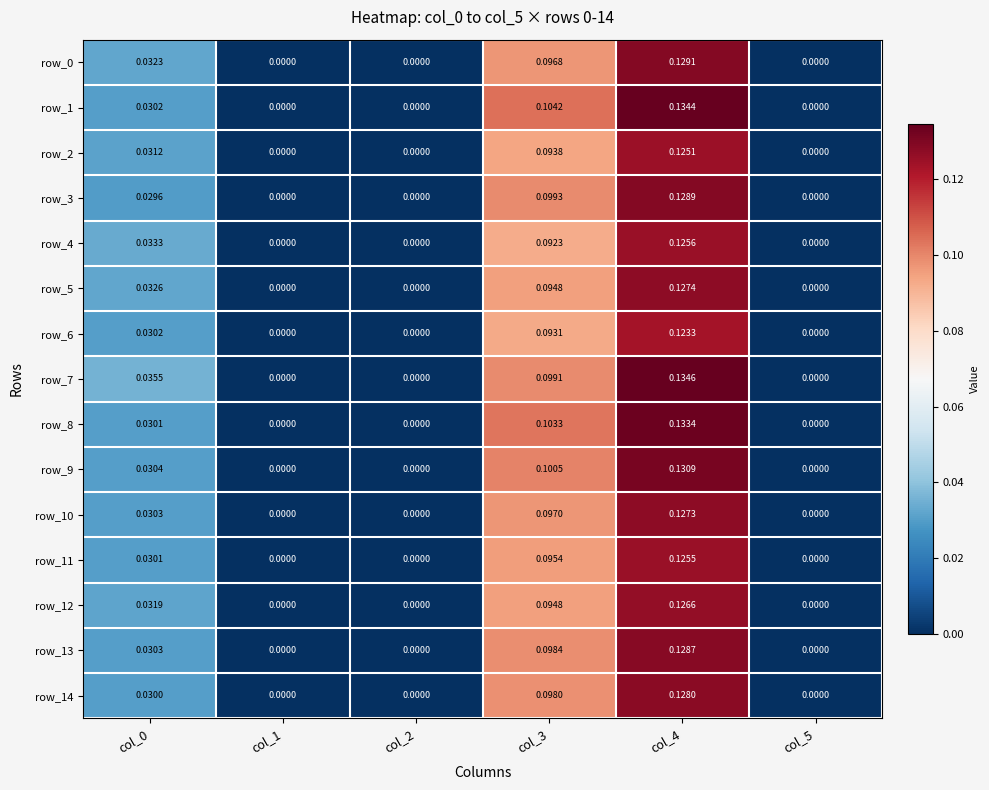

Is the value of row_8 at col_2 greater than the value of row_11 at col_0?

No